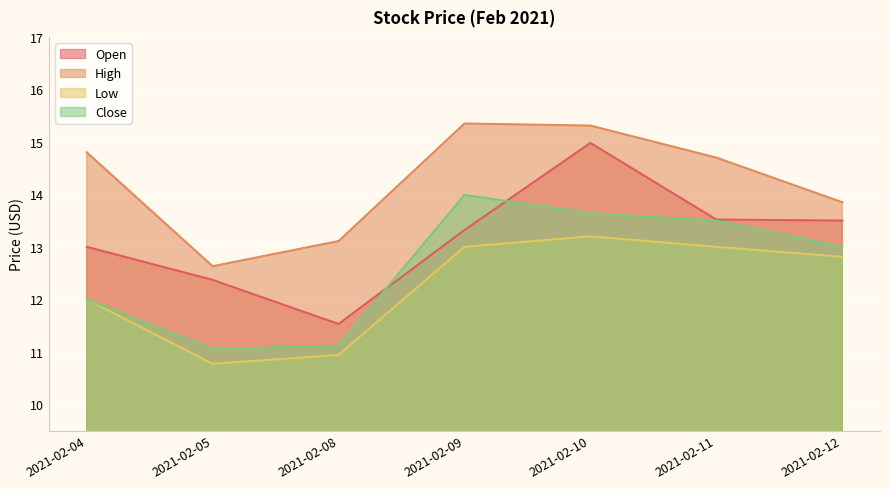

Reading left to right, extract all data points from this chart.

Open: 2021-02-04=13.0	2021-02-05=12.4	2021-02-08=11.5	2021-02-09=13.3	2021-02-10=15.0	2021-02-11=13.5	2021-02-12=13.5
High: 2021-02-04=14.8	2021-02-05=12.6	2021-02-08=13.1	2021-02-09=15.4	2021-02-10=15.3	2021-02-11=14.7	2021-02-12=13.9
Low: 2021-02-04=12.0	2021-02-05=10.8	2021-02-08=10.9	2021-02-09=13.0	2021-02-10=13.2	2021-02-11=13.0	2021-02-12=12.8
Close: 2021-02-04=12.0	2021-02-05=11.1	2021-02-08=11.1	2021-02-09=14.0	2021-02-10=13.6	2021-02-11=13.5	2021-02-12=13.0